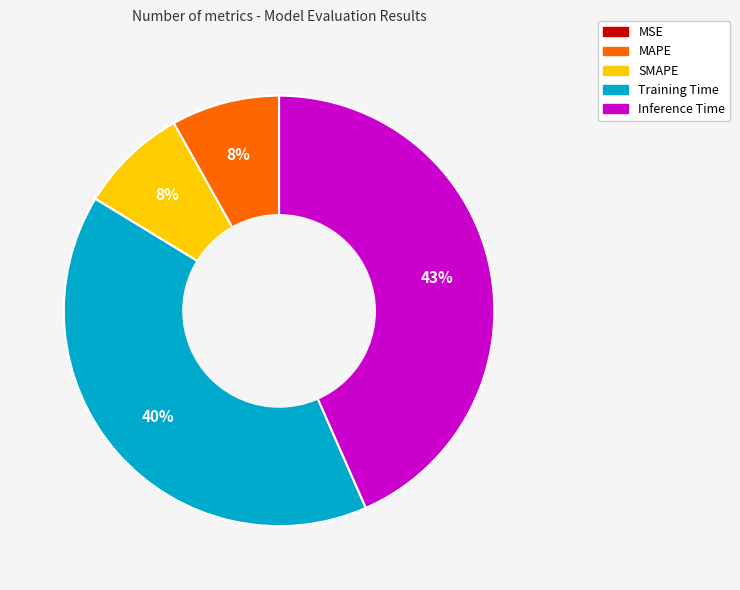

What is the largest slice in the pie chart?

Inference Time